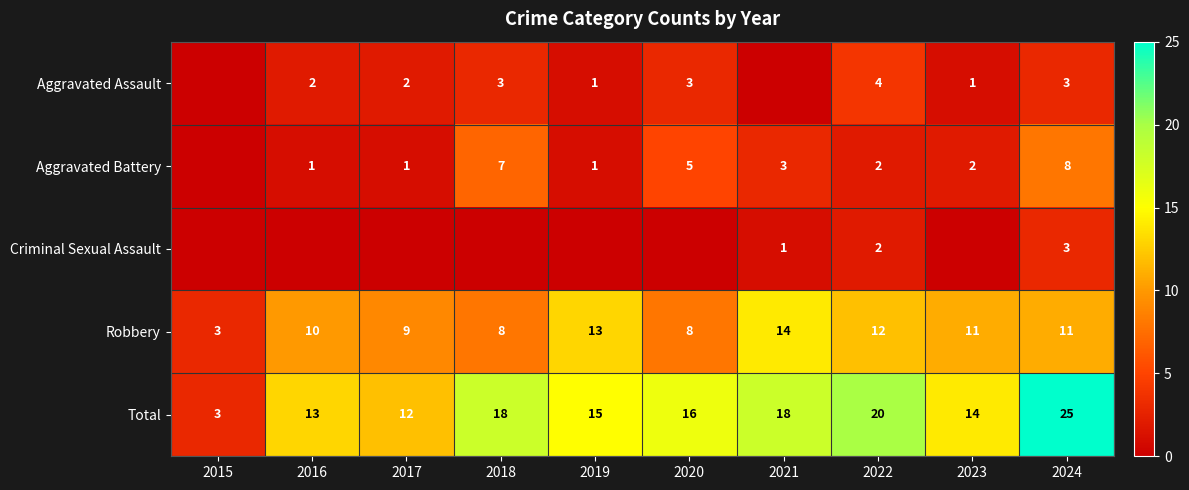

At how many categories does at least one series exceed 16?

4